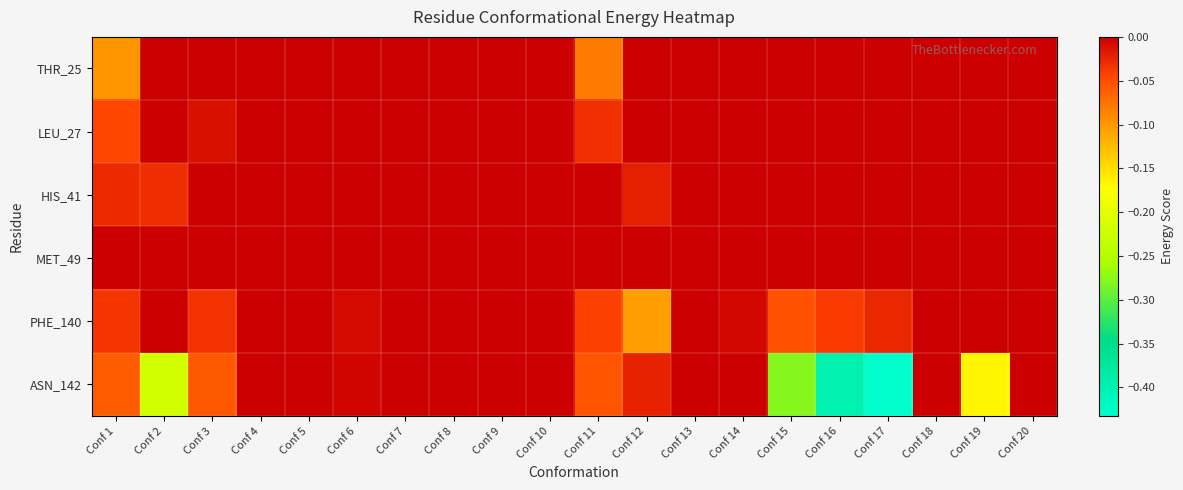

At which category does the chart reach its minimum across all series?

Conf 17